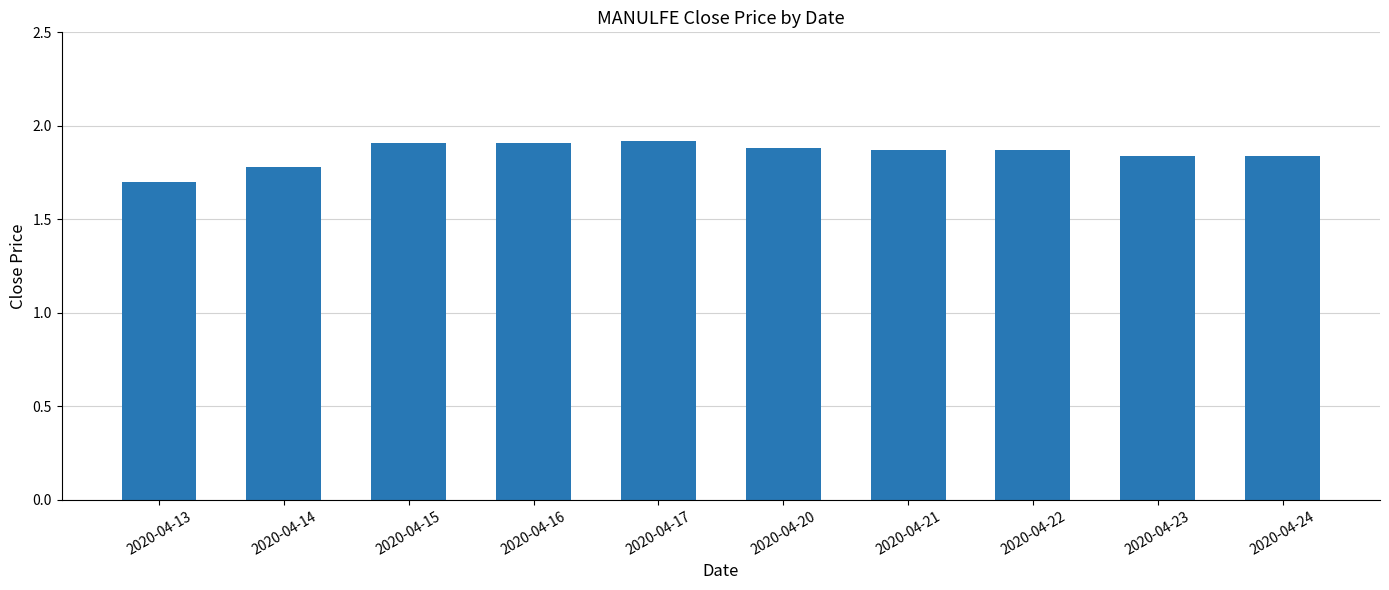

What is the ratio of the value at 2020-04-16 to the value at 2020-04-17?

1.0